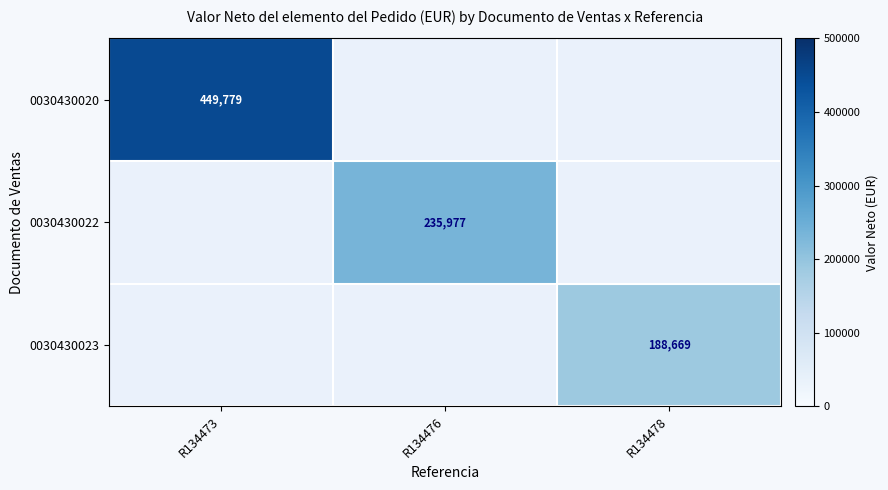

Is the value of 0030430022 at R134476 greater than the value of 0030430020 at R134473?

No